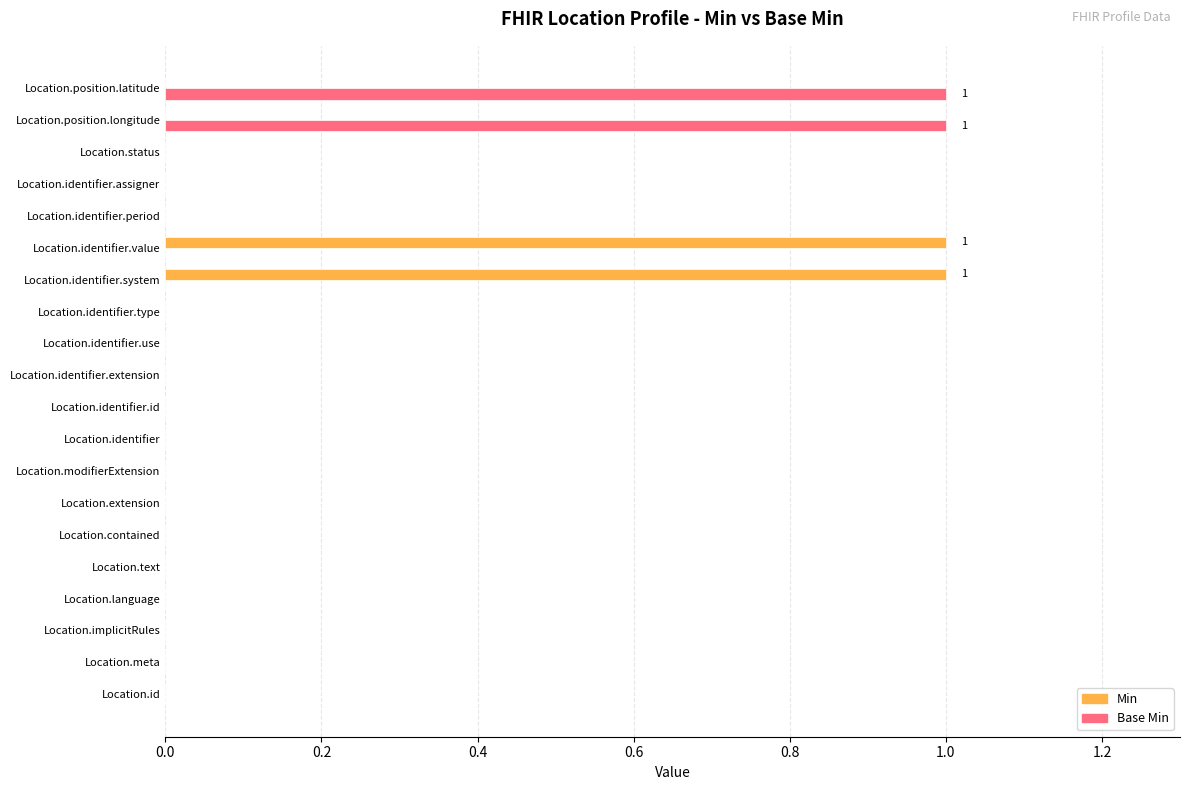

True or false: Min has a value of 0 at Location.text.

True